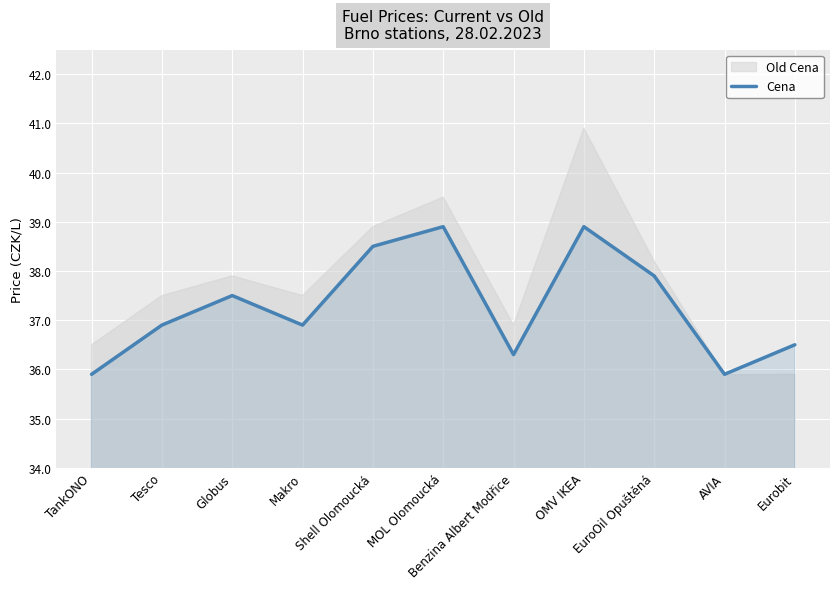

What is the greatest value displayed?

38.9